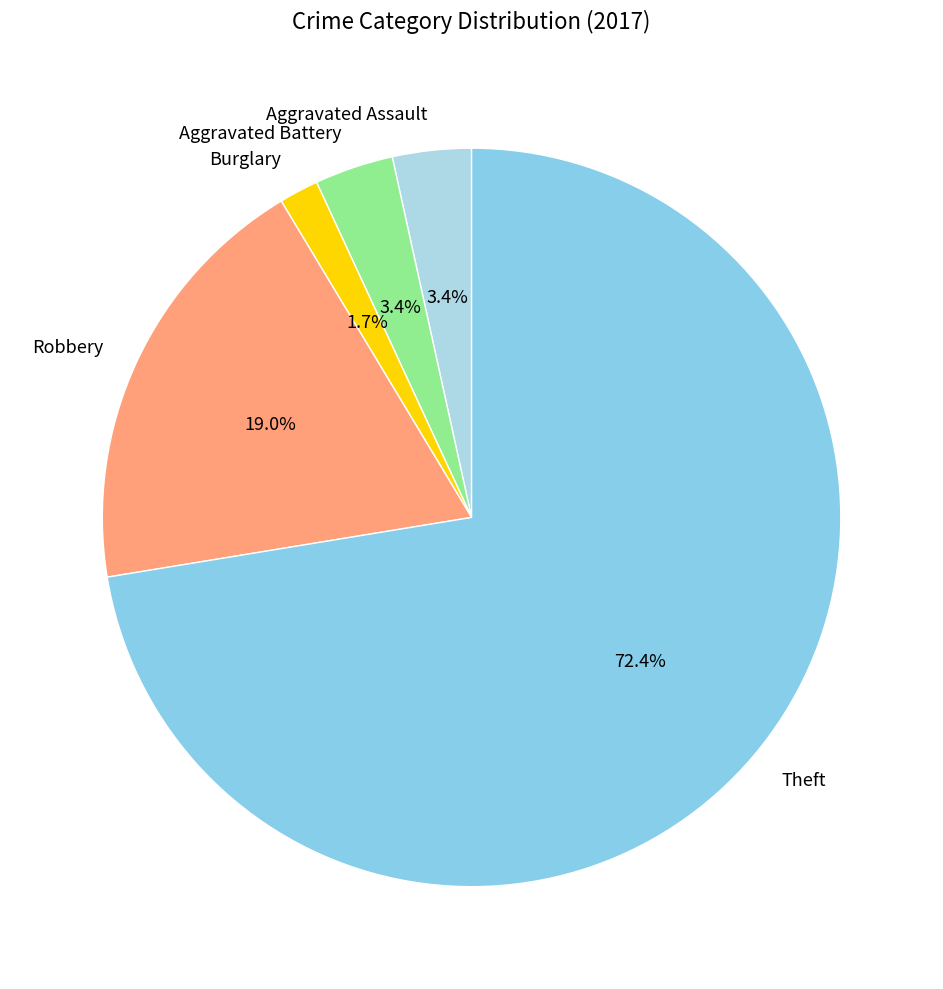

Which slice is the largest?

Theft